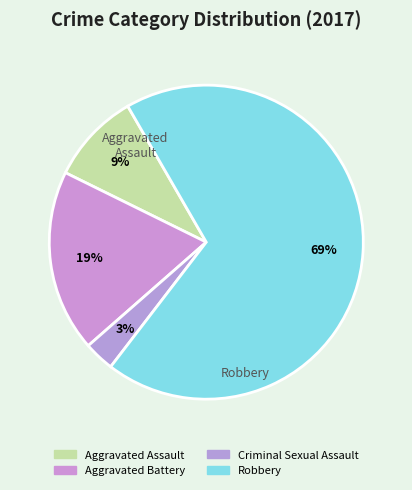

Between Criminal Sexual Assault and Aggravated Battery, which is larger?

Aggravated Battery